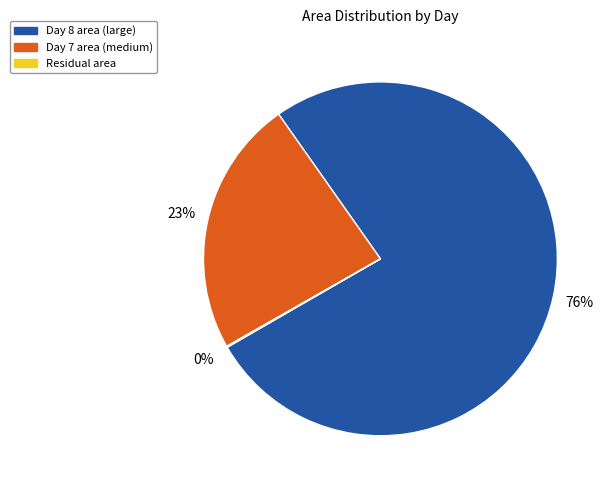

Is there any slice that represents more than half of the pie?

Yes